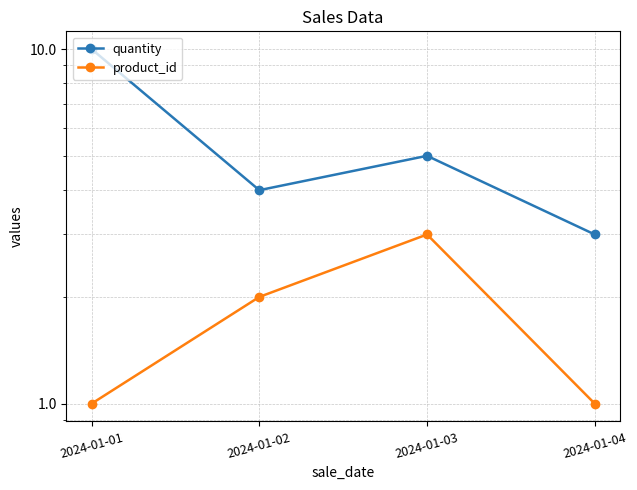

Reading left to right, list all the values displayed in this chart.

quantity: 10	4	5	3
product_id: 1	2	3	1